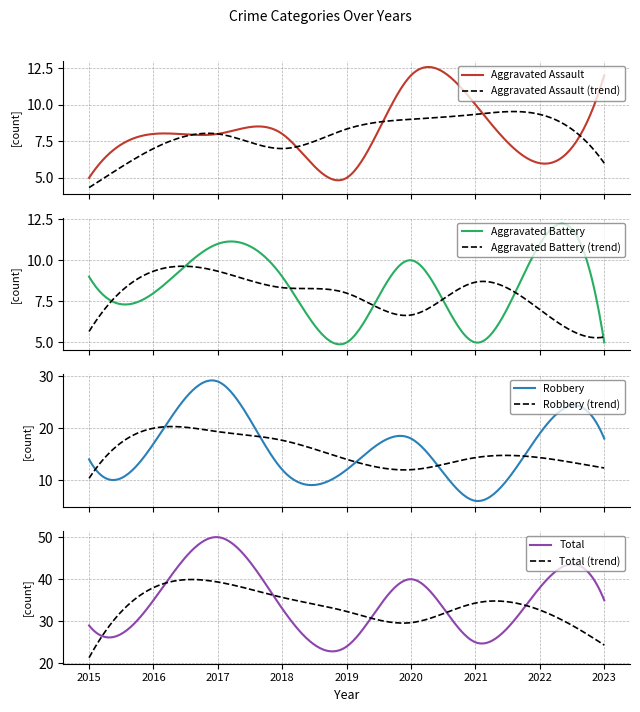

True or false: Robbery and Aggravated Battery cross at least once.

False